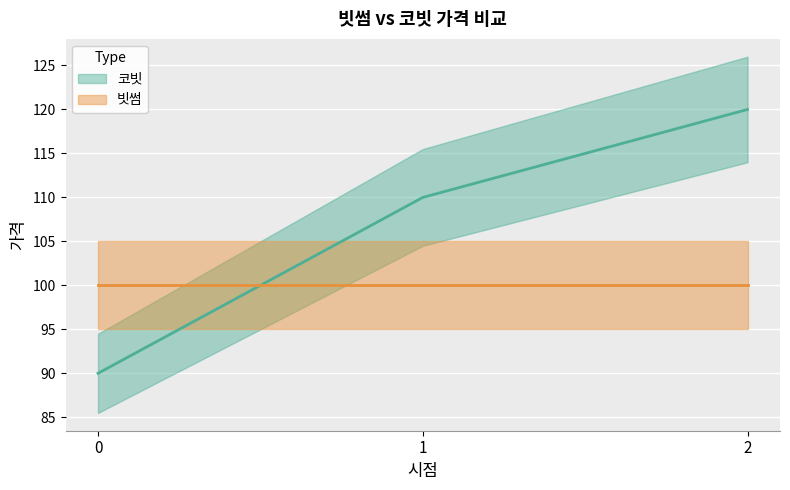

What is the average value?

107